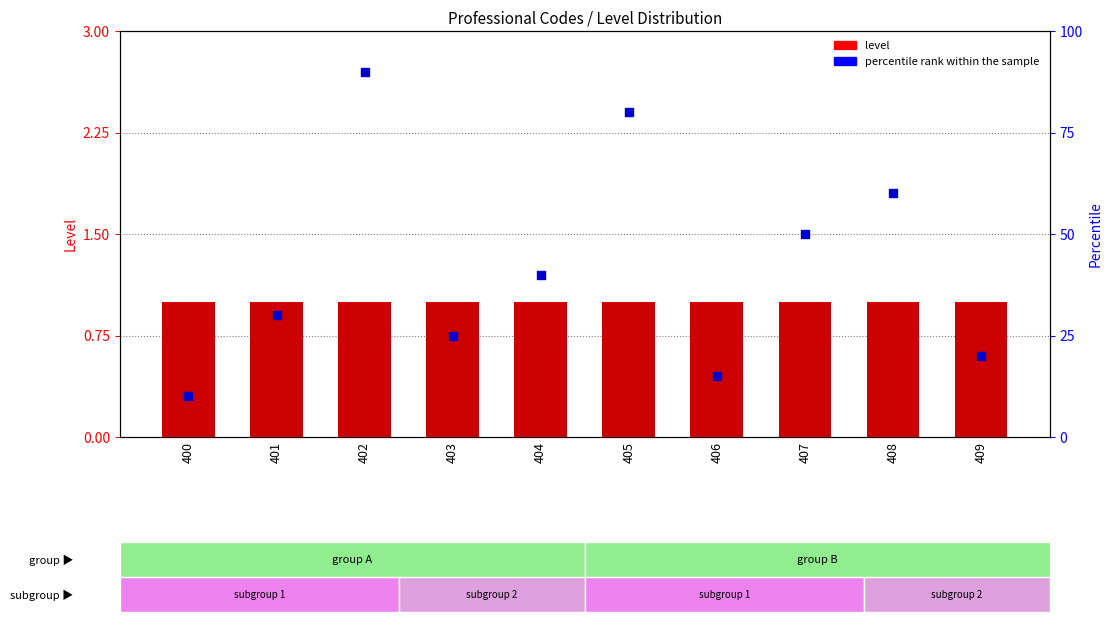

What are all the series names shown in the legend?

level, percentile rank within the sample